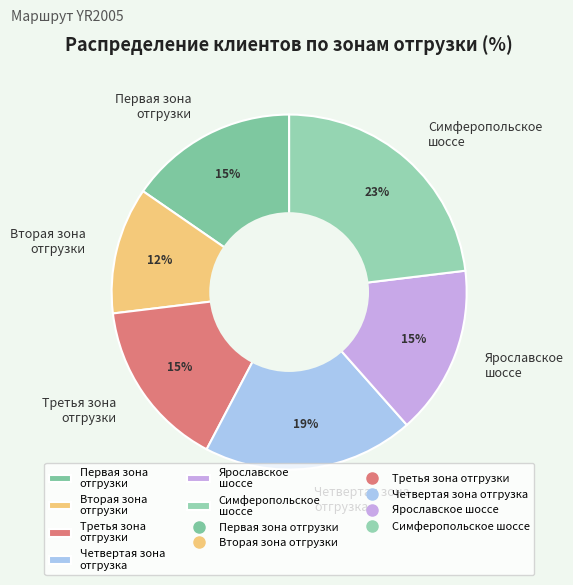

To the nearest percent, what portion does Вторая зона отгрузки represent?

12%